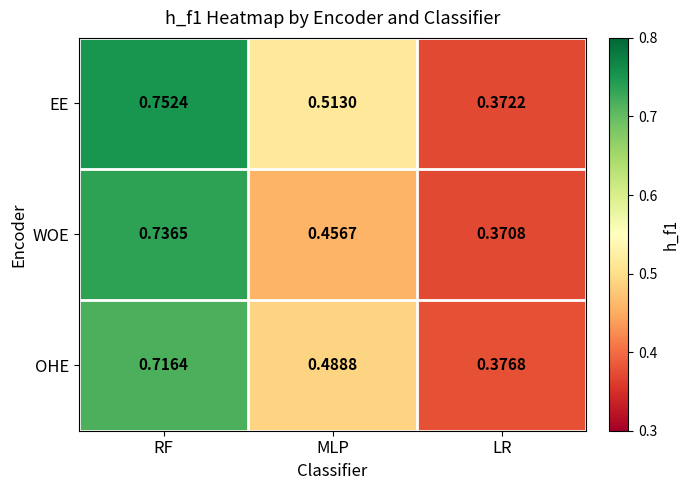

What is the total value across all series at RF?

2.2